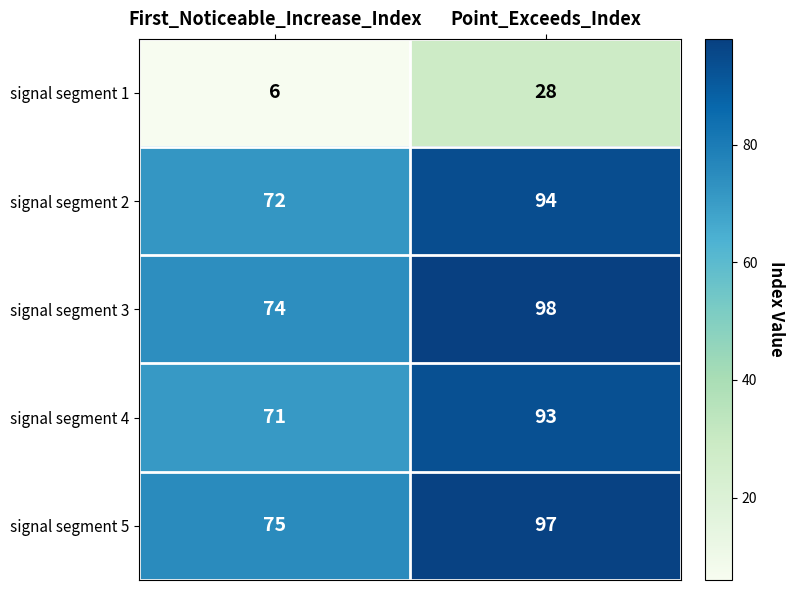

Reading right to left, list all the values displayed in this chart.

signal segment 1: Point_Exceeds_Index=28	First_Noticeable_Increase_Index=6
signal segment 2: Point_Exceeds_Index=94	First_Noticeable_Increase_Index=72
signal segment 3: Point_Exceeds_Index=98	First_Noticeable_Increase_Index=74
signal segment 4: Point_Exceeds_Index=93	First_Noticeable_Increase_Index=71
signal segment 5: Point_Exceeds_Index=97	First_Noticeable_Increase_Index=75